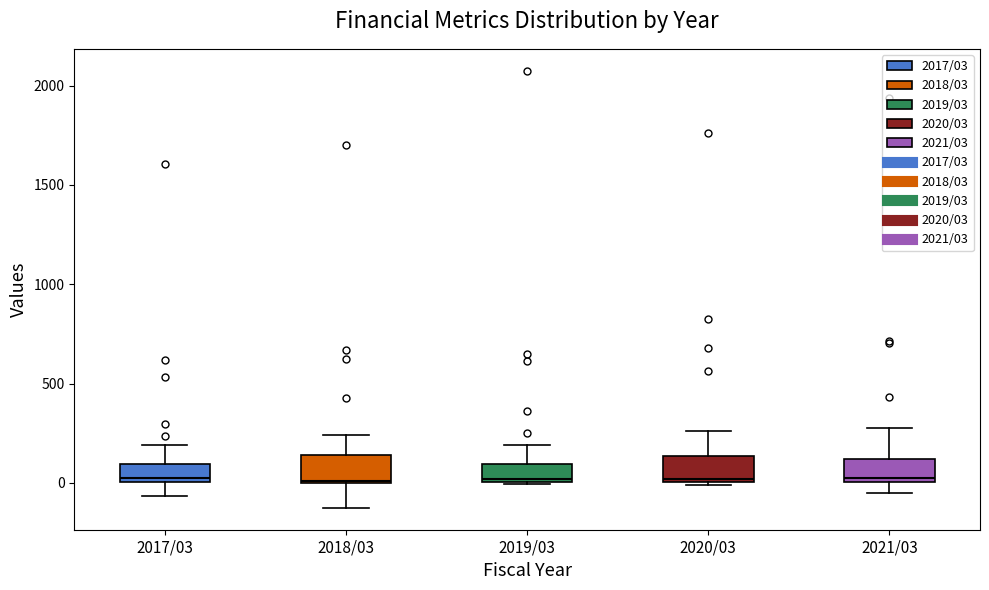

Reading left to right, read every box against the y-axis: the position of its median line, the range the box covers, and the ends of its whiskers. The values are not printed on the chart, so give them approximately, as read against the axis.

2017/03: median 0 (just above the box's lower edge), box 0 to 100, whiskers -50 to 200
2018/03: median 0, box 0 to 150, whiskers -150 to 250
2019/03: median 0, box 0 to 100, whiskers 0 to 200
2020/03: median 0 (just above the box's lower edge), box 0 to 150, whiskers 0 to 250
2021/03: median 0 (just above the box's lower edge), box 0 to 100, whiskers -50 to 250